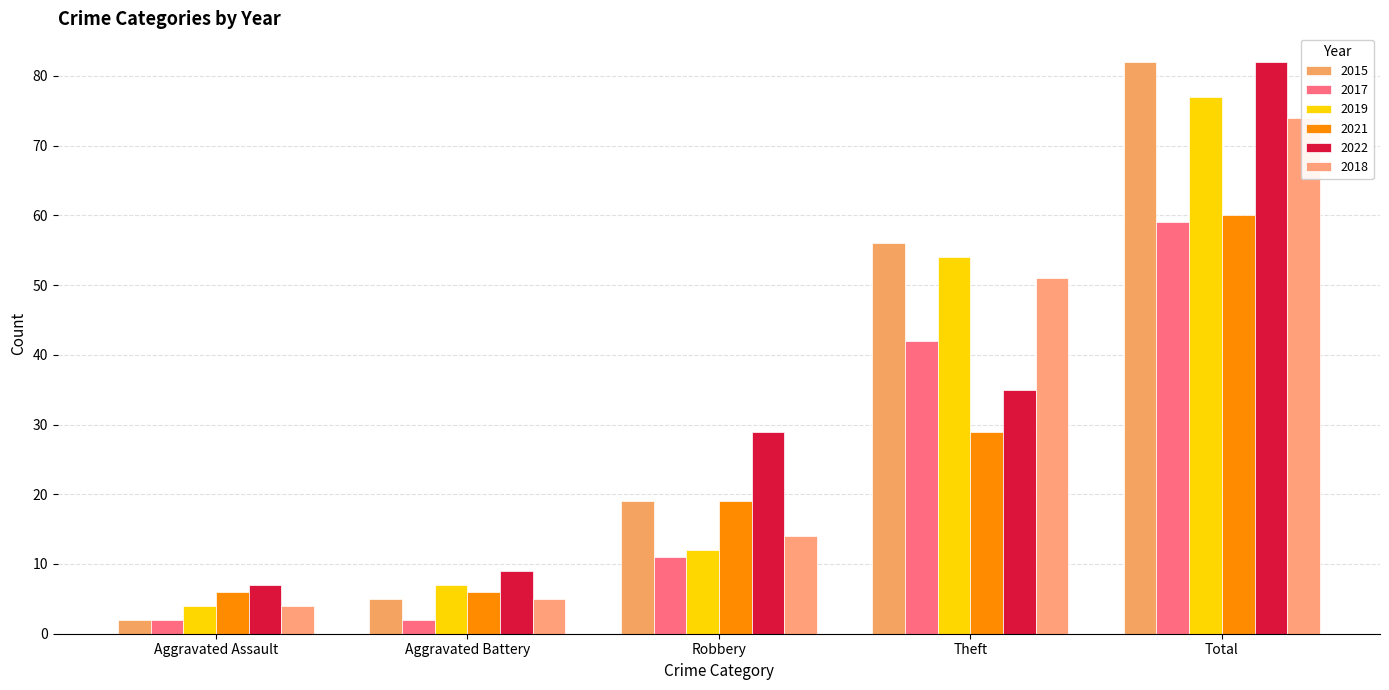

What is the average value of the 2017 series?

23